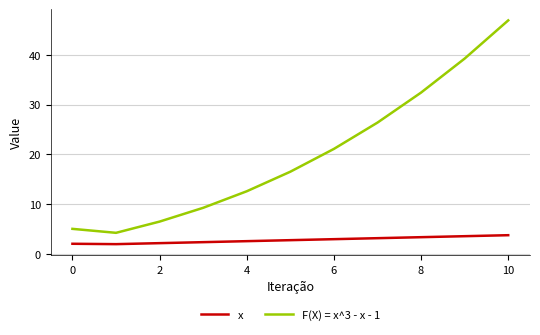

Which series has the largest total across all categories?

F(X) = x^3 - x - 1